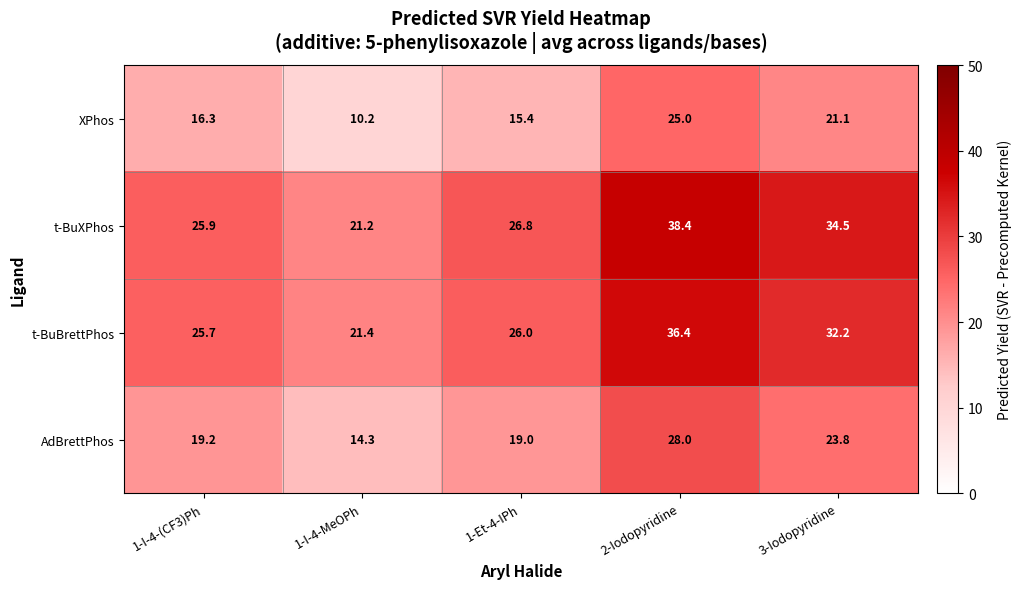

Which series changed the most between 1-Et-4-IPh and 3-Iodopyridine?

t-BuXPhos